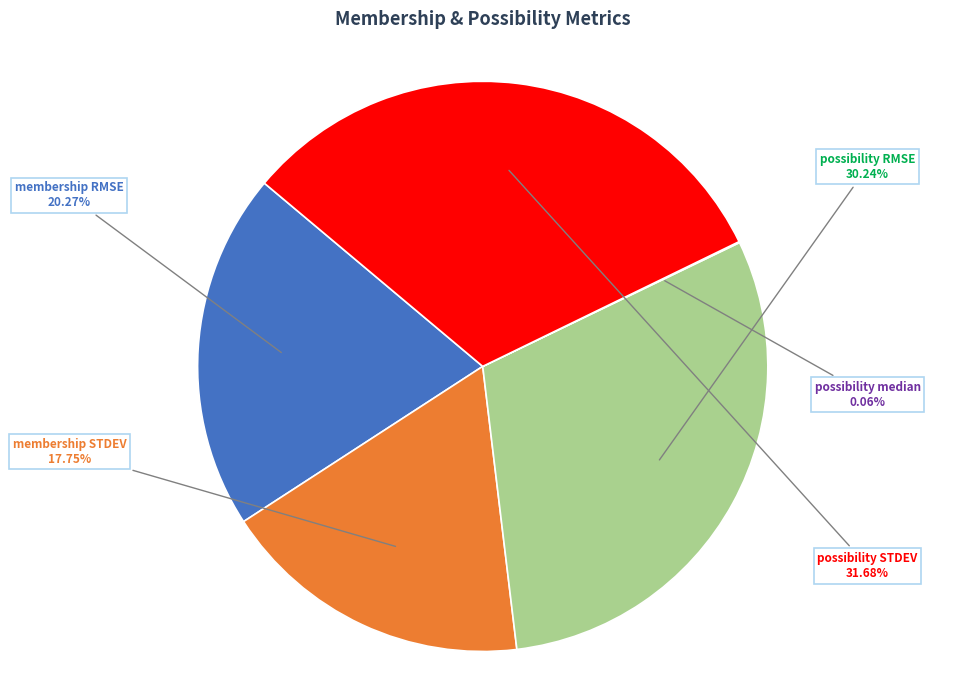

Is there any slice that represents more than half of the pie?

No